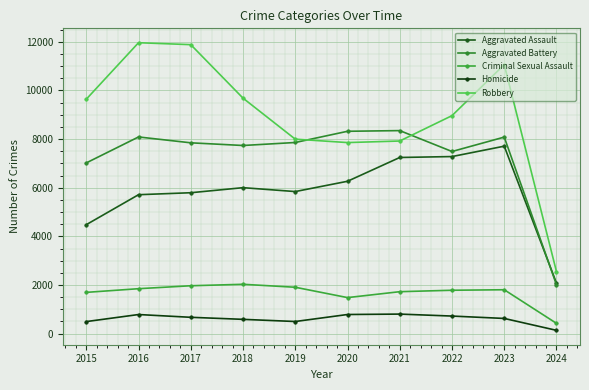

Between 2017 and 2019, which series saw the biggest shift?

Robbery